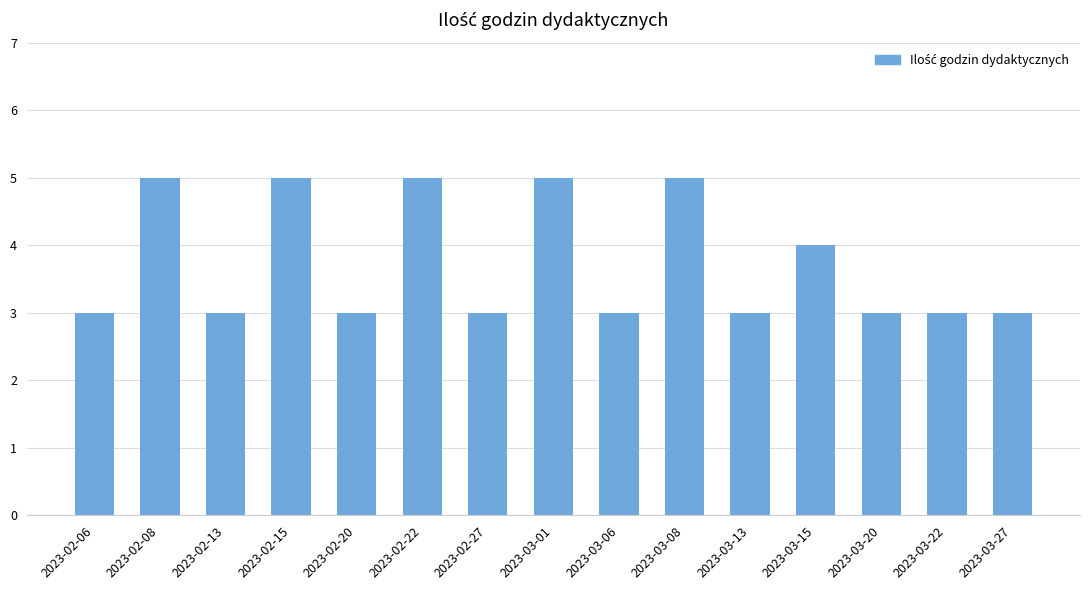

Reading left to right, list all the values displayed in this chart.

2023-02-06=3	2023-02-08=5	2023-02-13=3	2023-02-15=5	2023-02-20=3	2023-02-22=5	2023-02-27=3	2023-03-01=5	2023-03-06=3	2023-03-08=5	2023-03-13=3	2023-03-15=4	2023-03-20=3	2023-03-22=3	2023-03-27=3